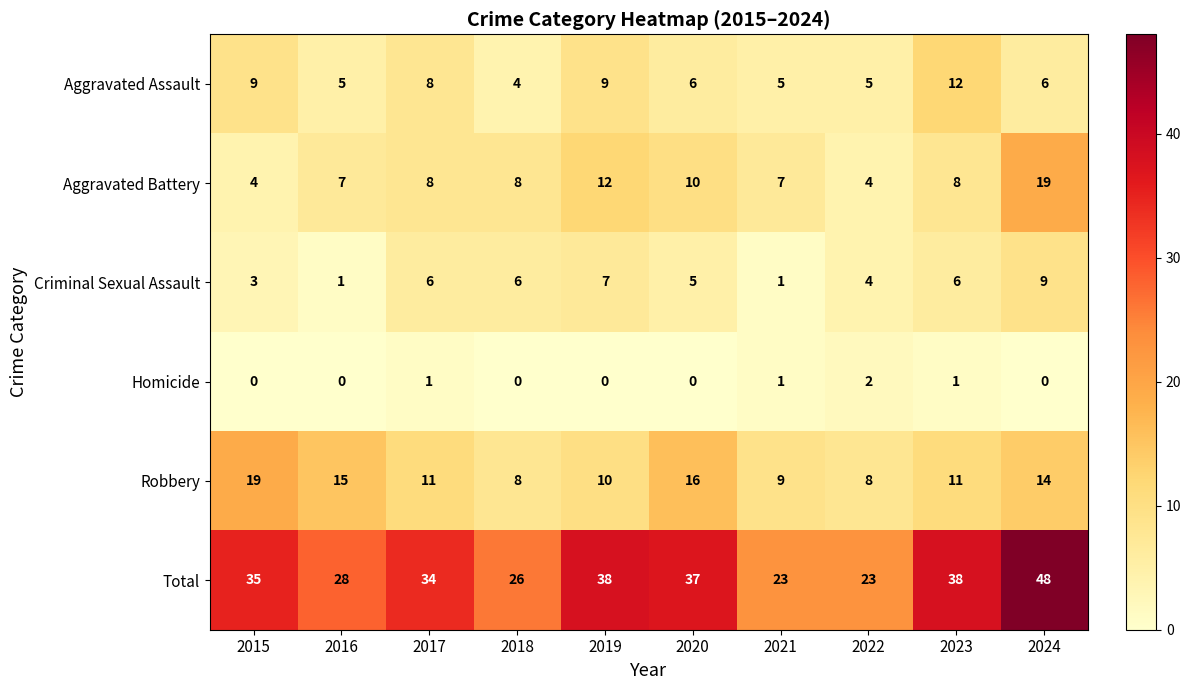

Between 2016 and 2018, which series saw the biggest shift?

Robbery